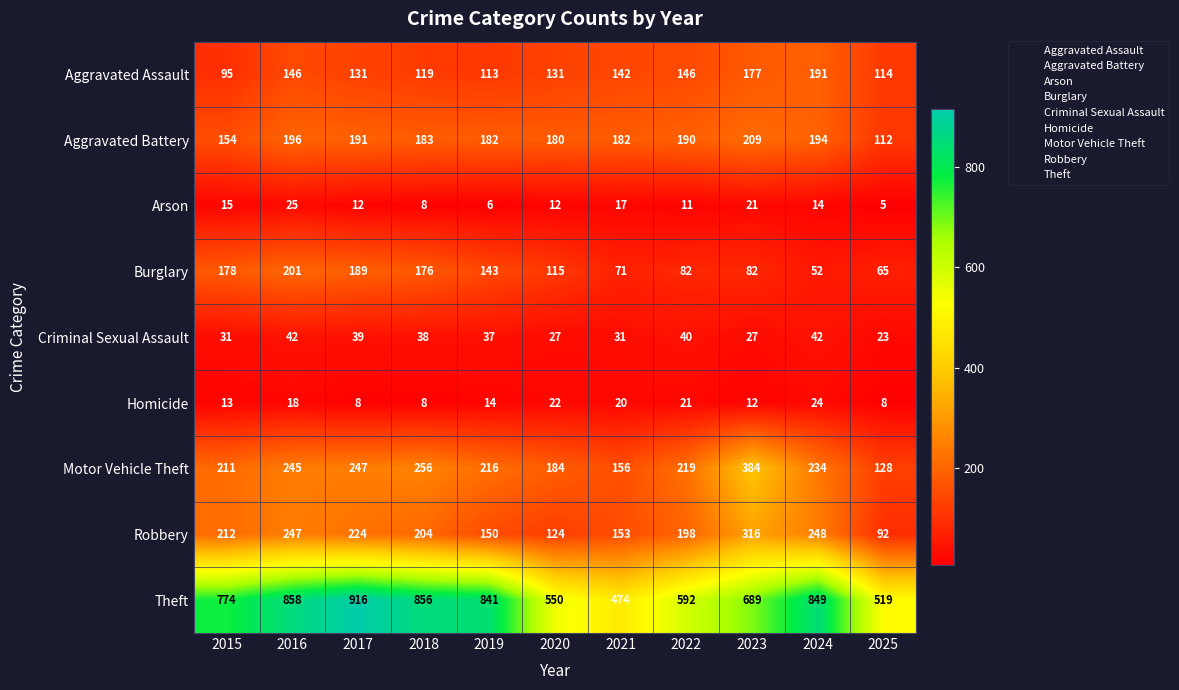

What is the difference between the second highest and second lowest values in the Arson series?

15